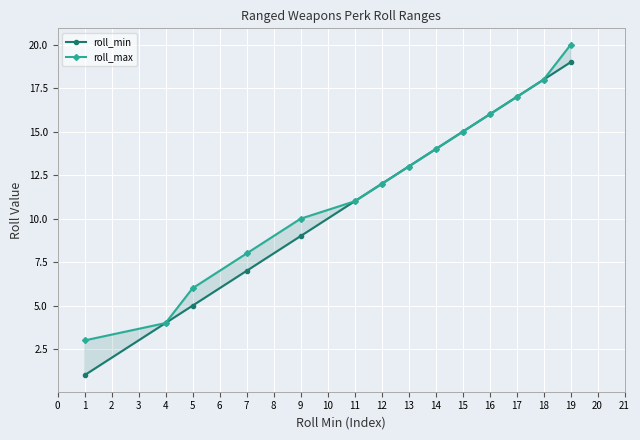

Which series has the largest range (max minus min)?

roll_min